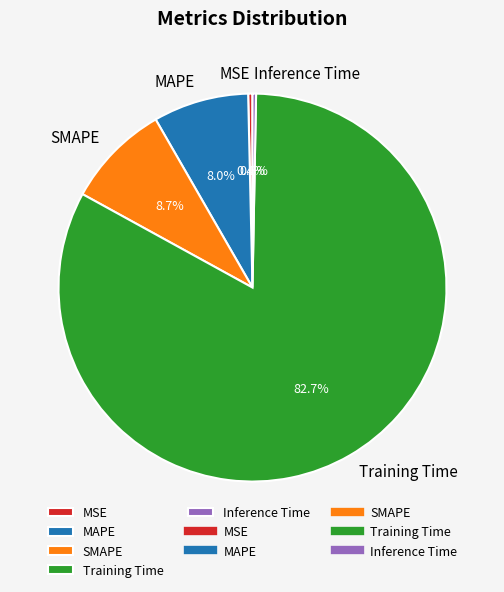

Which slice represents more than half of the pie?

Training Time